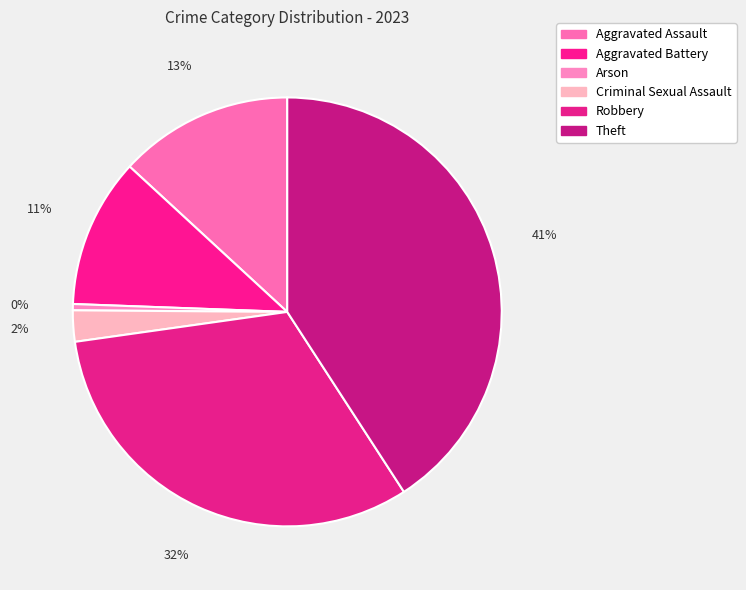

What is the smallest slice in the pie chart?

Arson